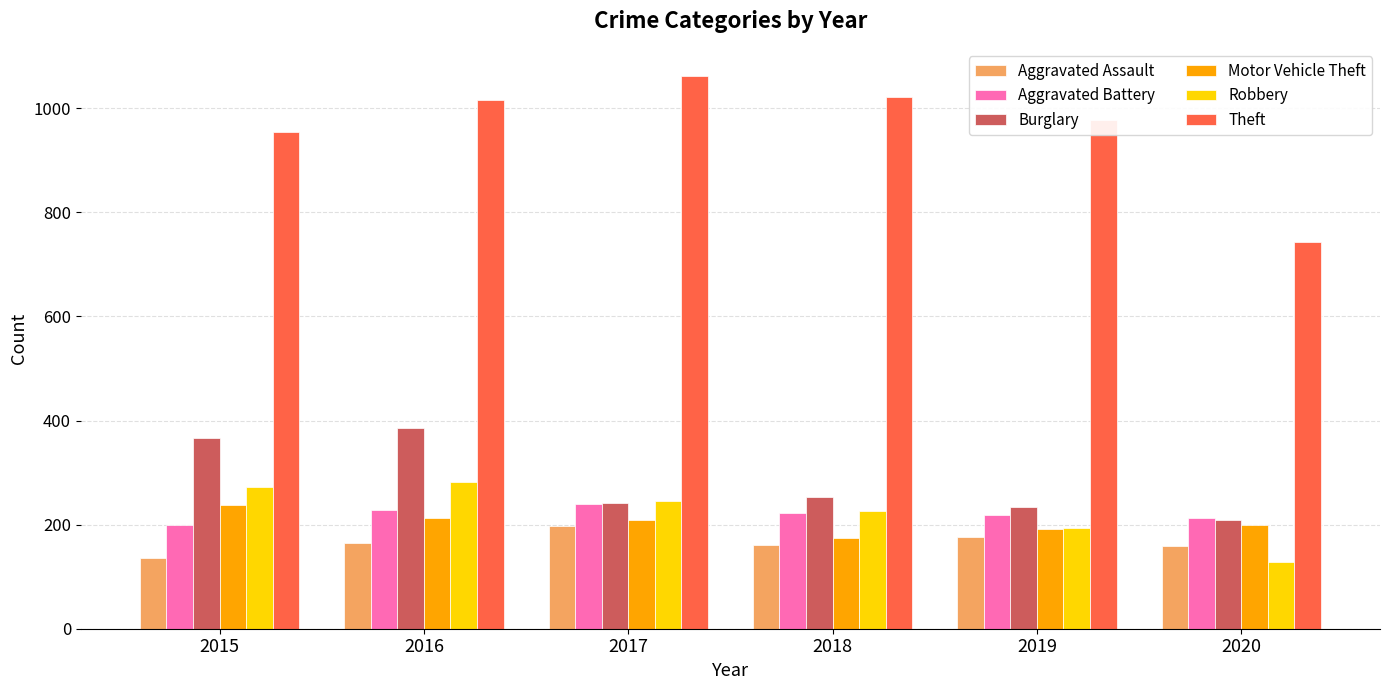

The value of Aggravated Assault at 2015 is 136. True or false?

True